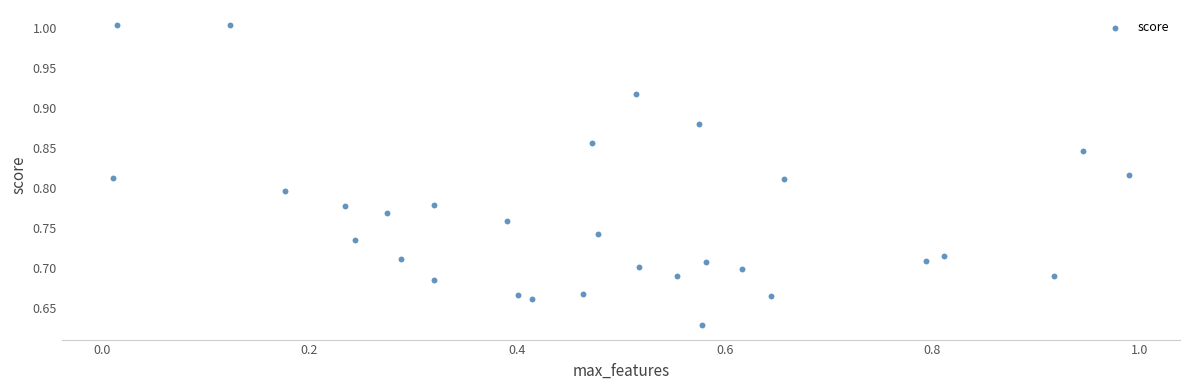

What is the range of X values (max minus min)?

1.0